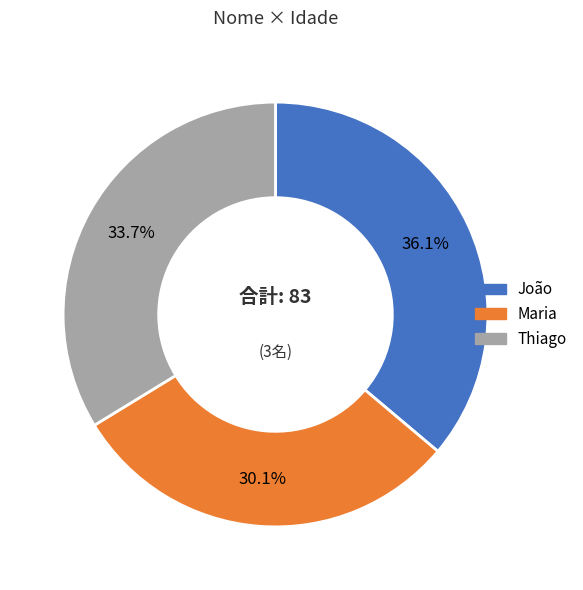

Which slice is the largest?

João